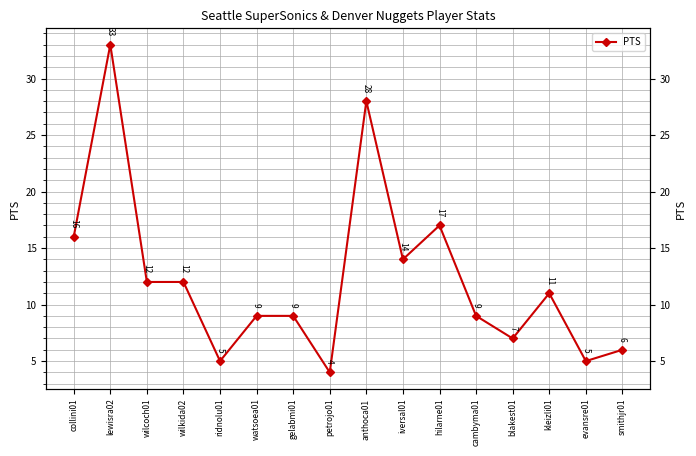

True or false: the data has more than 0 interior local peaks.

True